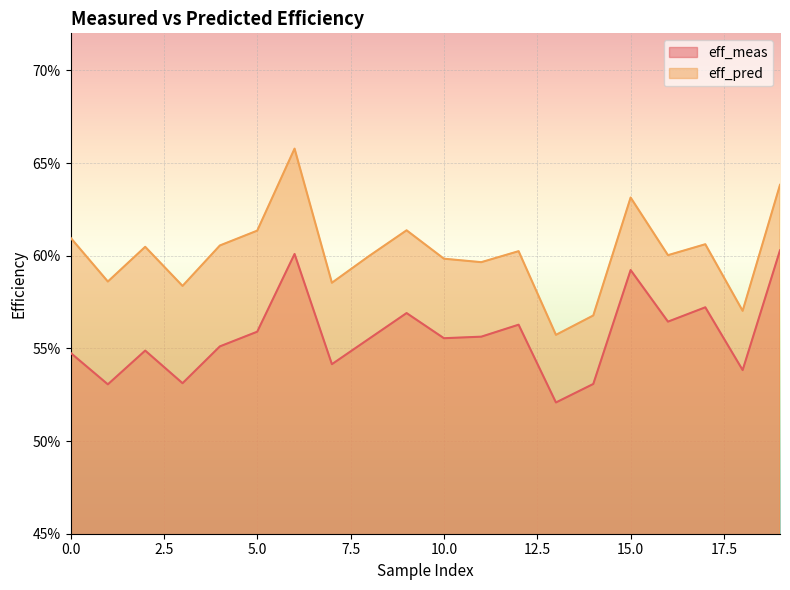

Rank the series by their maximum value, from lowest to highest.

eff_meas, eff_pred